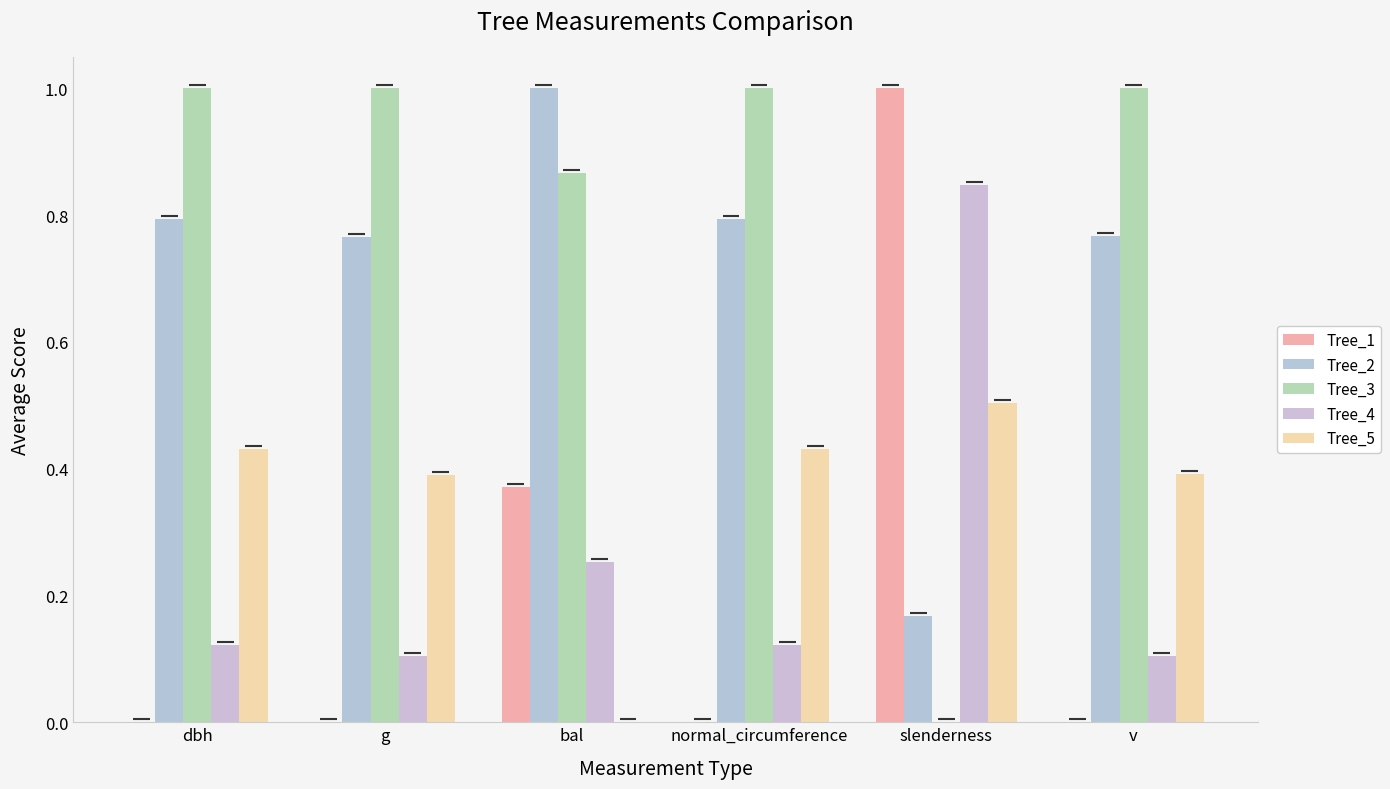

What is the value of the Tree_4 bar at the 1st from the left?

0.1